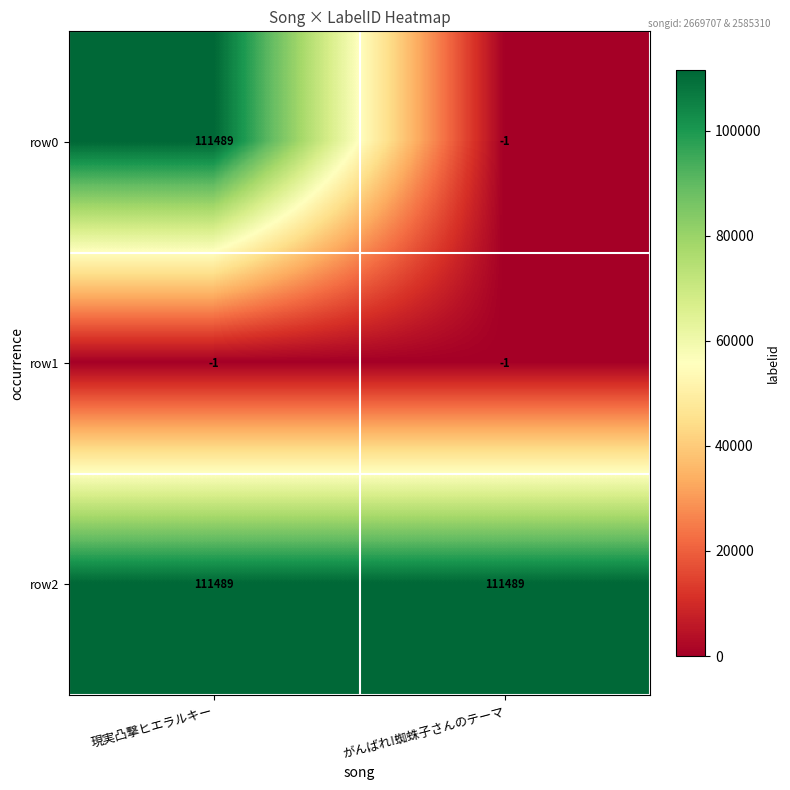

Reading left to right, list all the values displayed in this chart.

row0: 111489	-1
row1: -1	-1
row2: 111489	111489